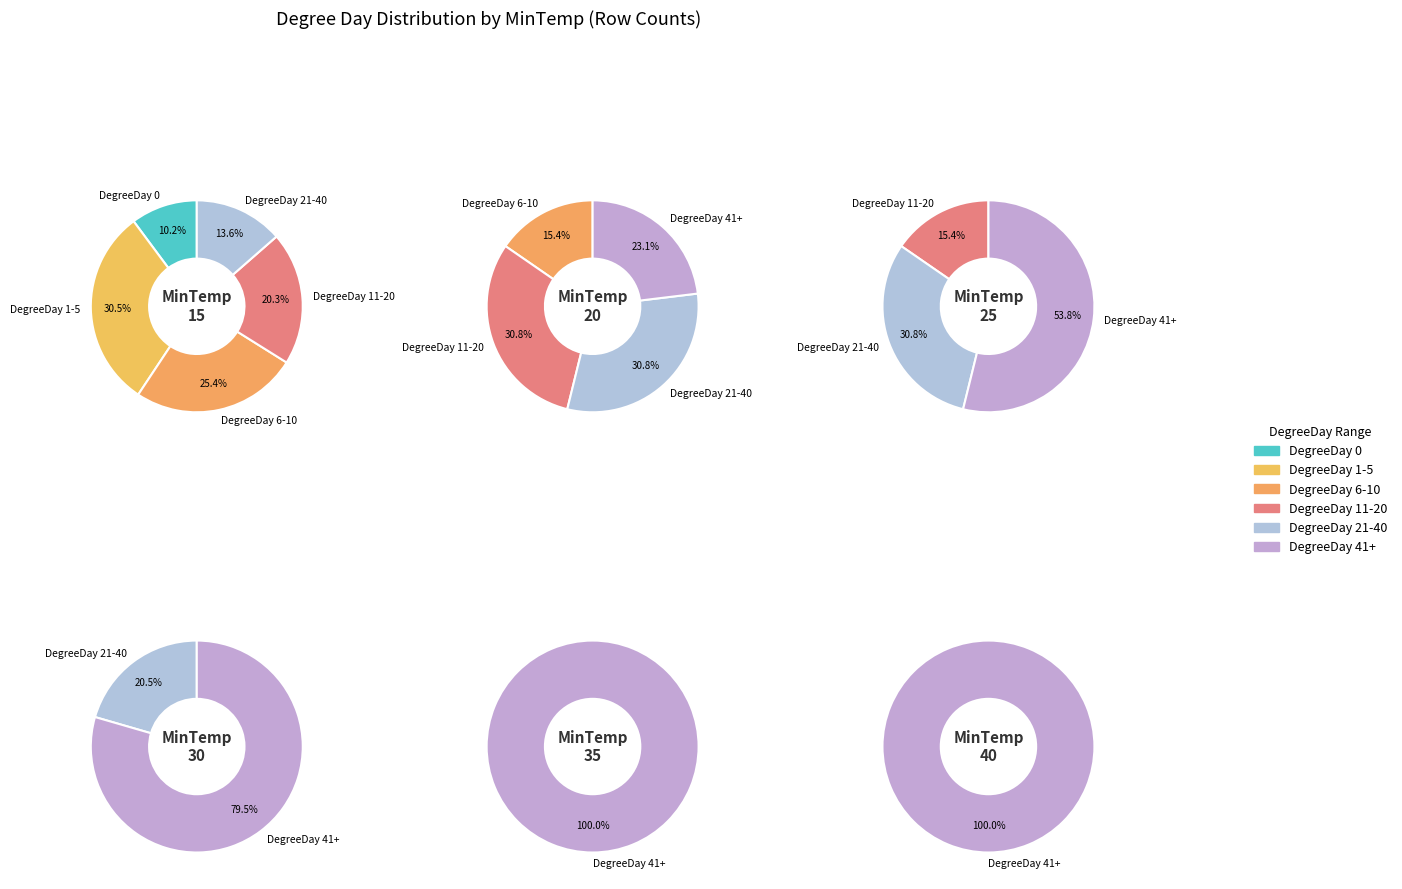

What is the spread (max minus min) of values at 40?

39